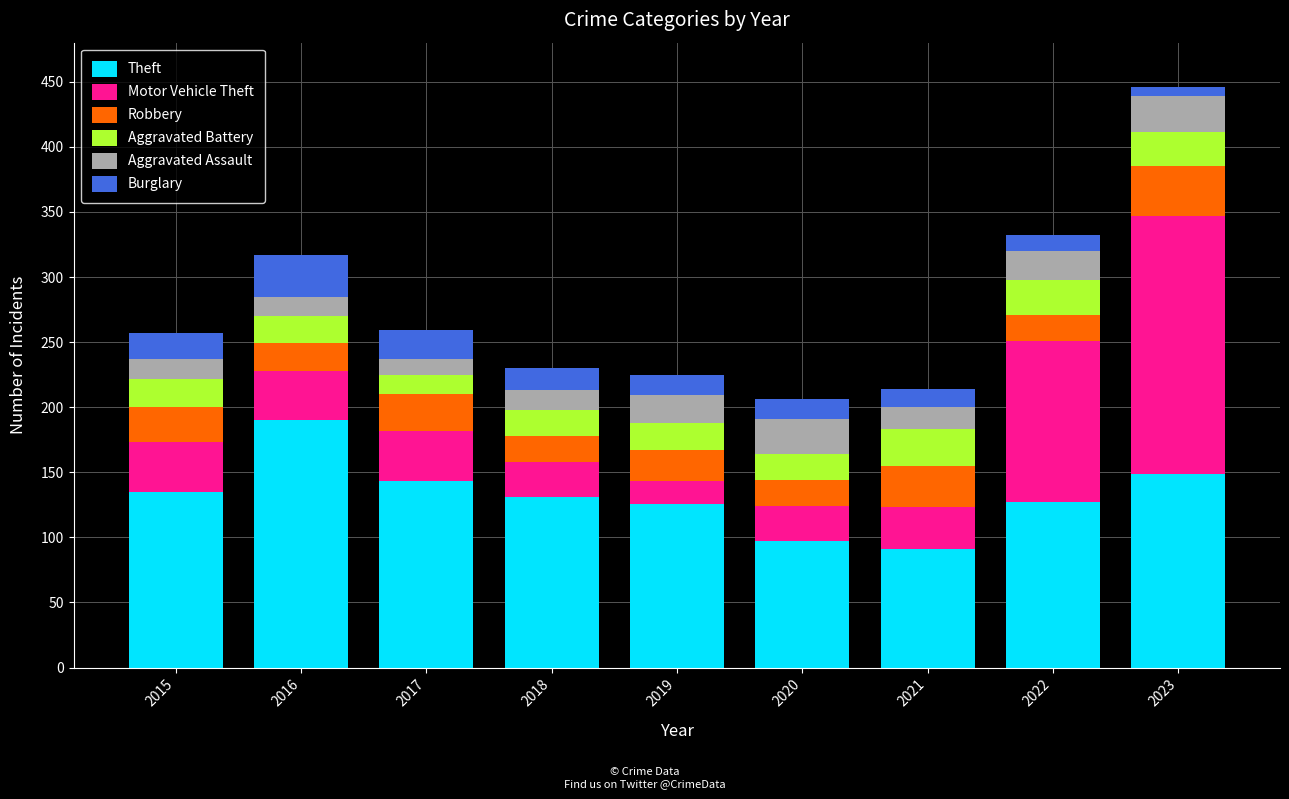

What is the difference between the Theft values at 2021 and 2019?

35